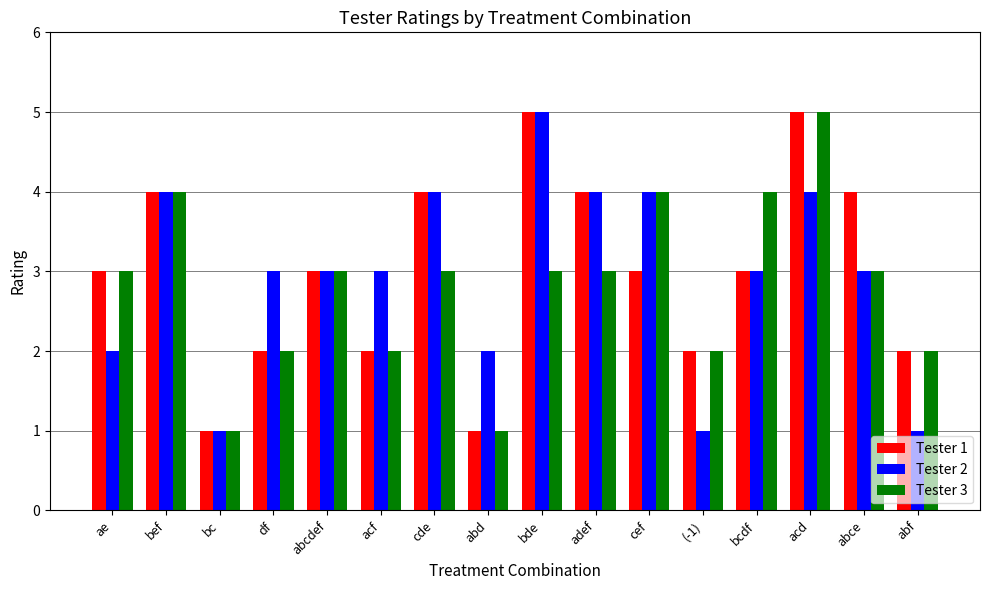

List the series in order of their overall mean, highest first.

Tester 1, Tester 2, Tester 3